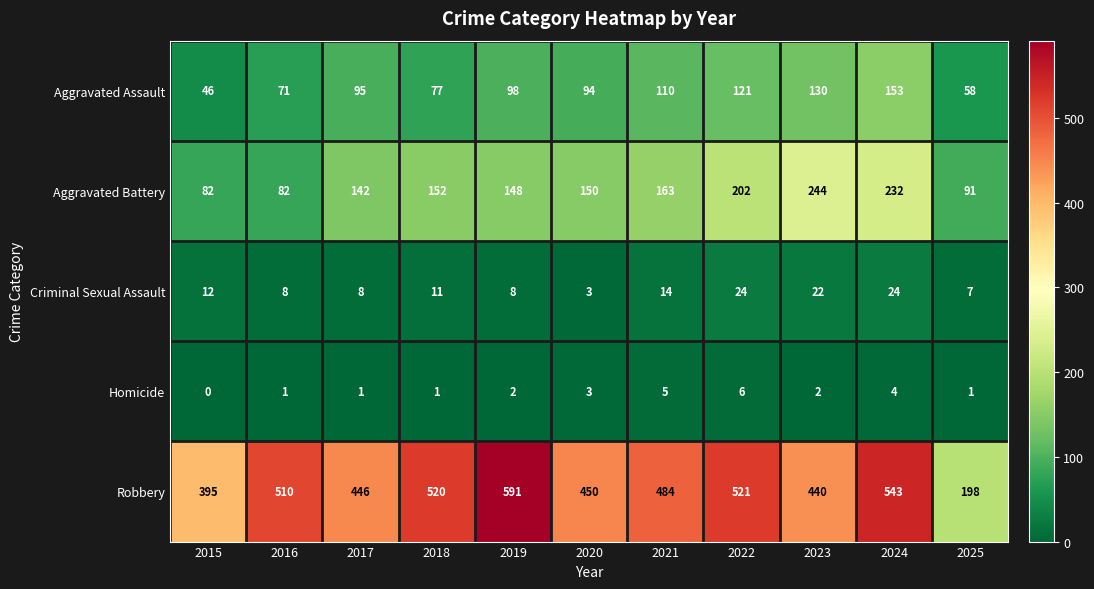

Which series changed the most between 2015 and 2022?

Robbery